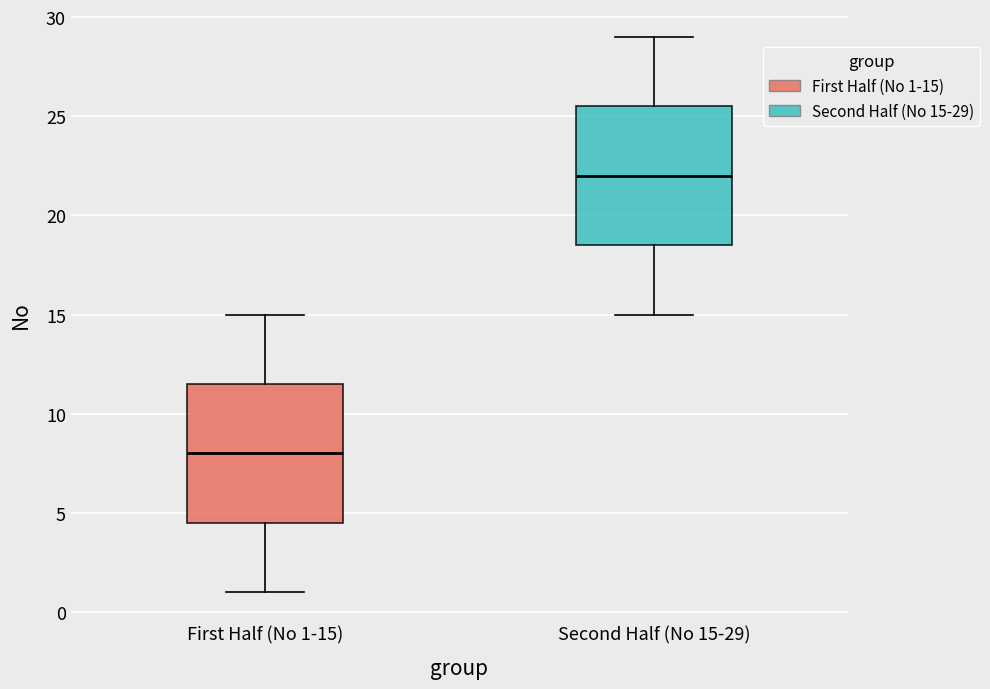

Reading left to right, read every box against the y-axis: the position of its median line, the range the box covers, and the ends of its whiskers. The values are not printed on the chart, so give them approximately, as read against the axis.

First Half (No 1-15): median 8.0, box 4.5 to 11.5, whiskers 1.0 to 15.0
Second Half (No 15-29): median 22.0, box 18.5 to 25.5, whiskers 15.0 to 29.0